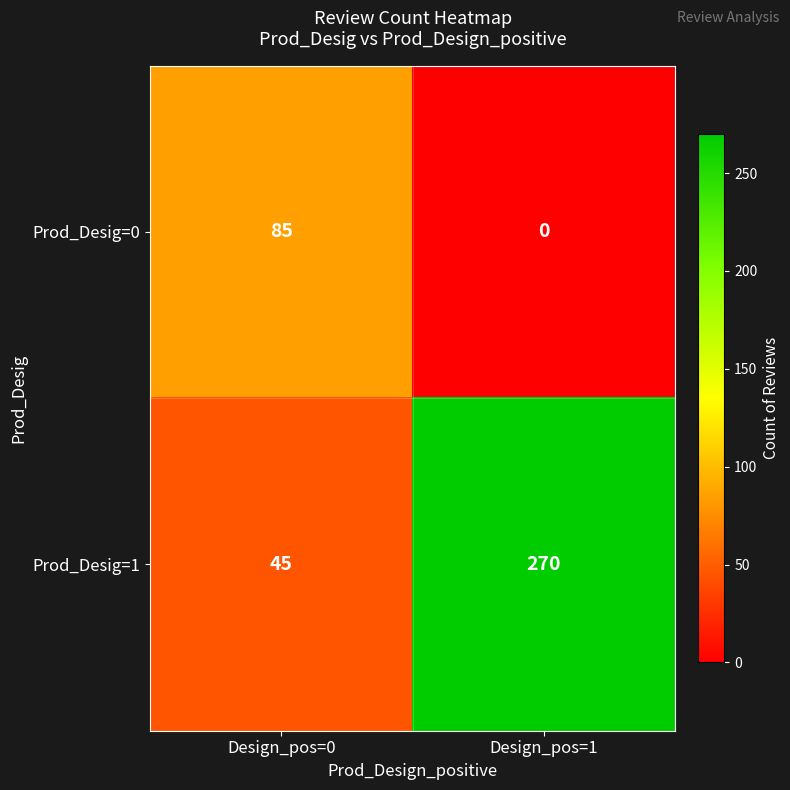

Which series changed the most between Design_pos=0 and Design_pos=1?

Prod_Desig=1